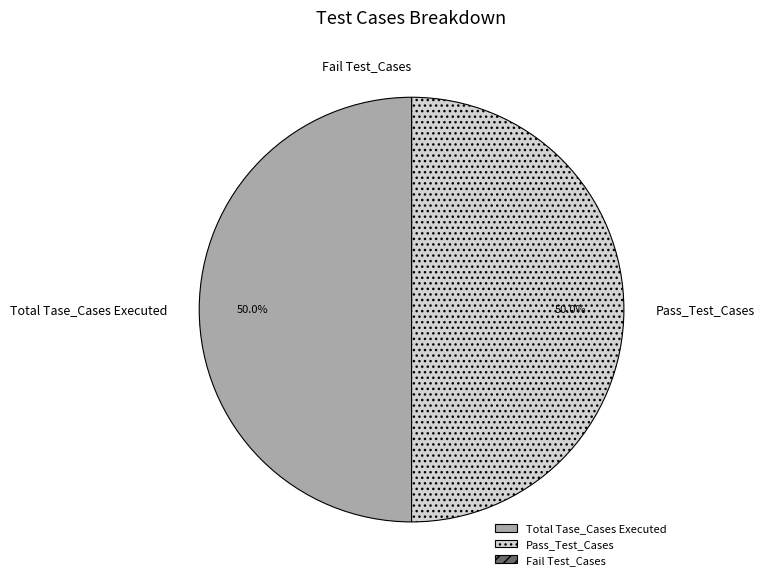

What portion of the pie excludes Pass_Test_Cases?

50.0%